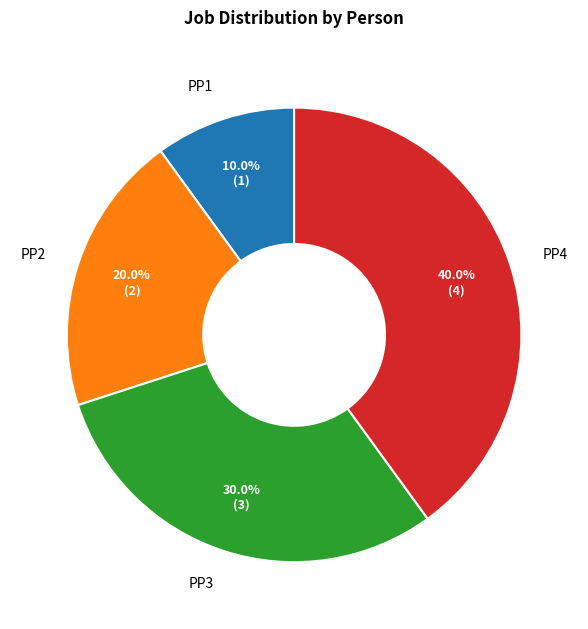

Does any single category account for the majority?

No